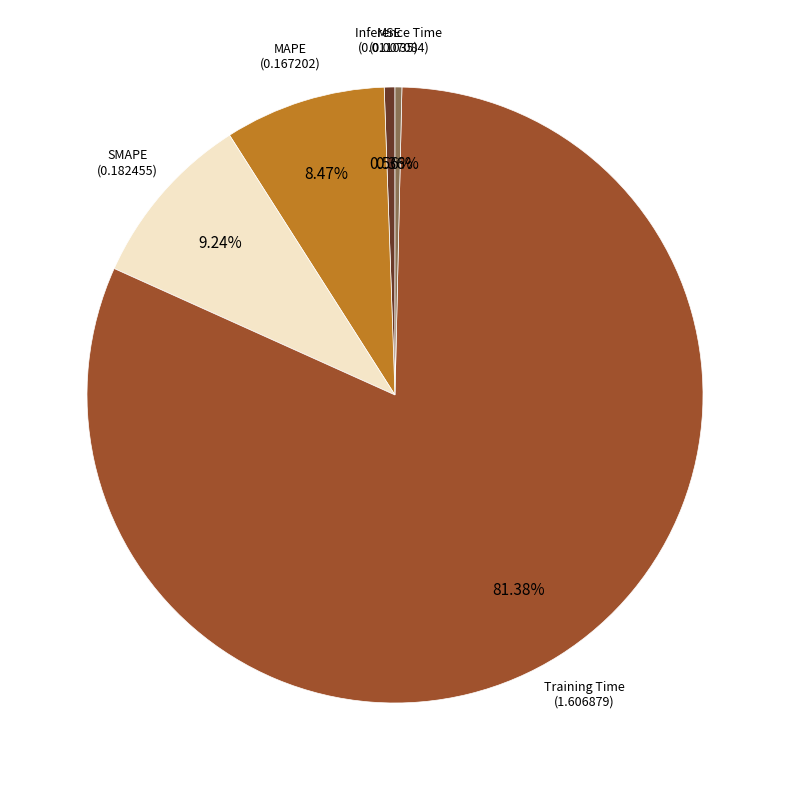

Does any single category account for the majority?

Yes